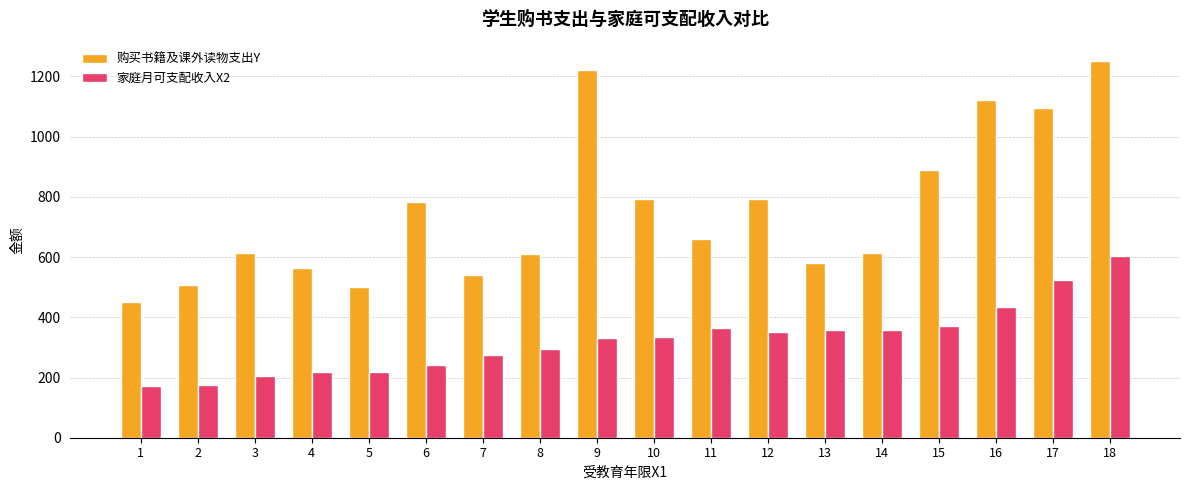

True or false: 购买书籍及课外读物支出Y has a value of 359.5 at 10.

False